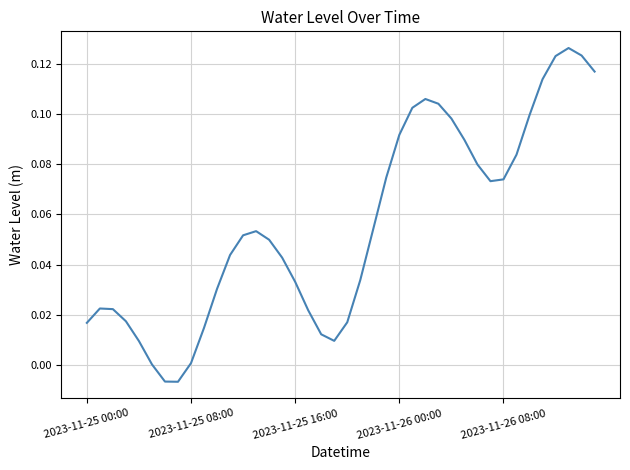

What is the label of the 11th point from the left?

10